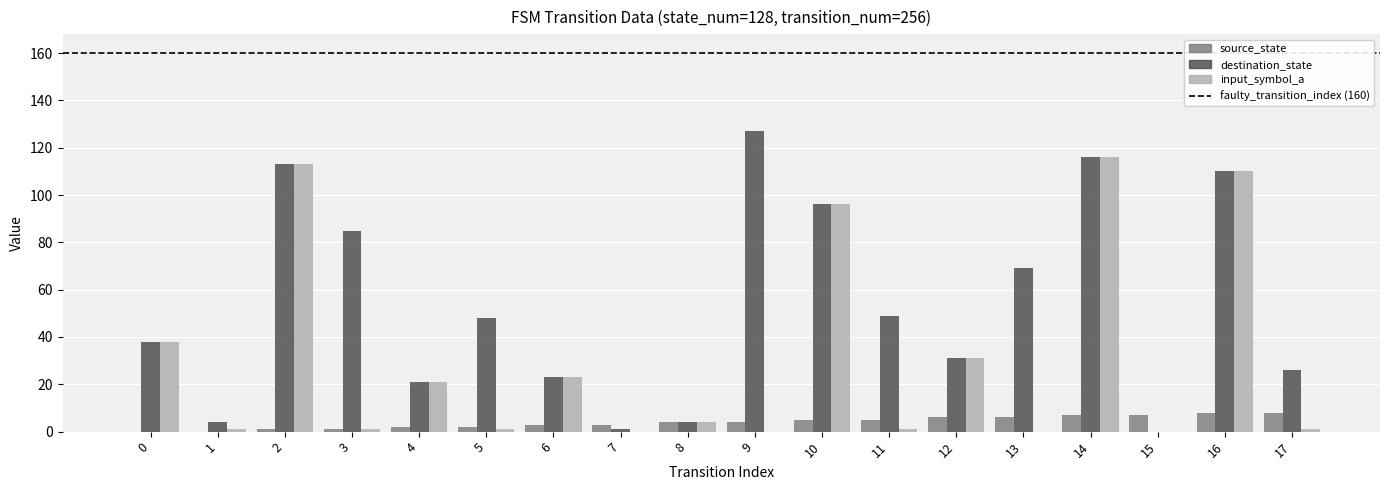

The destination_state series shows 32 at 4. True or false?

False